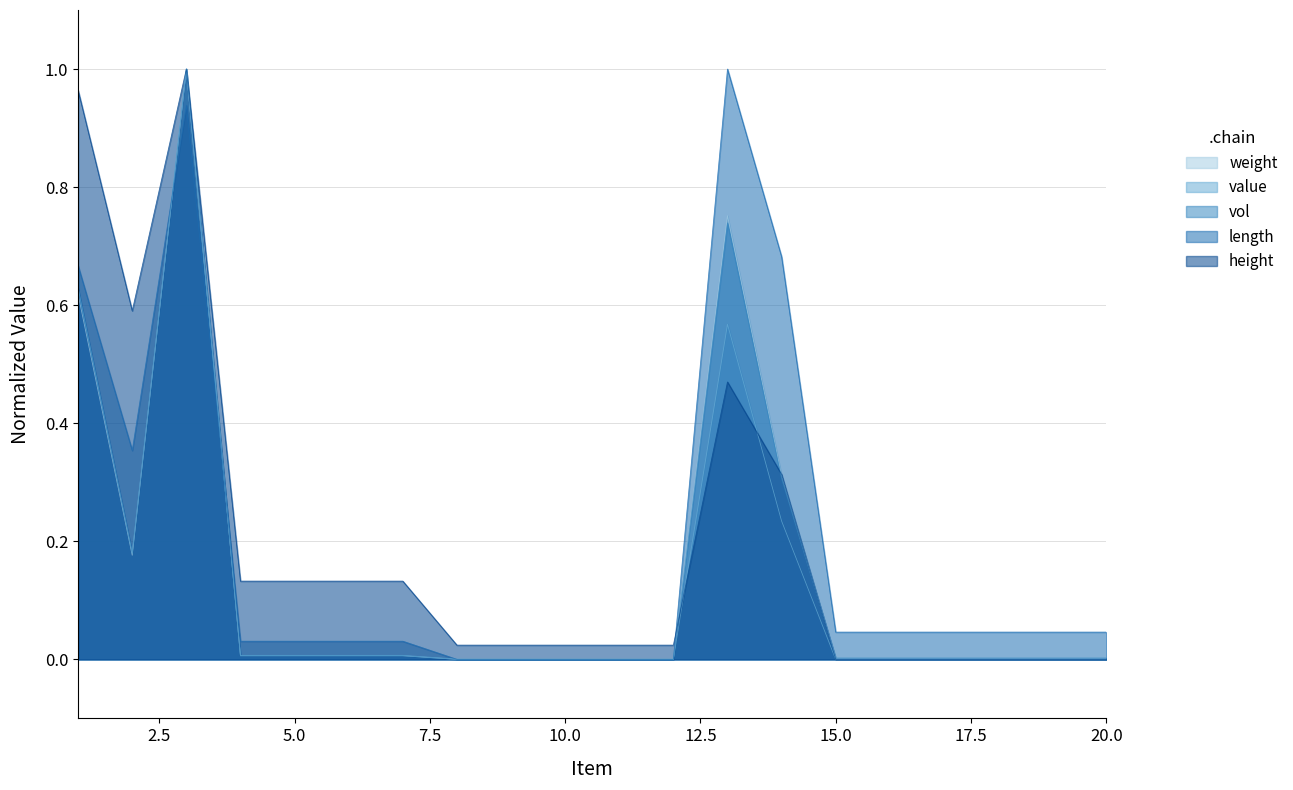

What are all the series names shown in the legend?

weight, value, vol, length, height